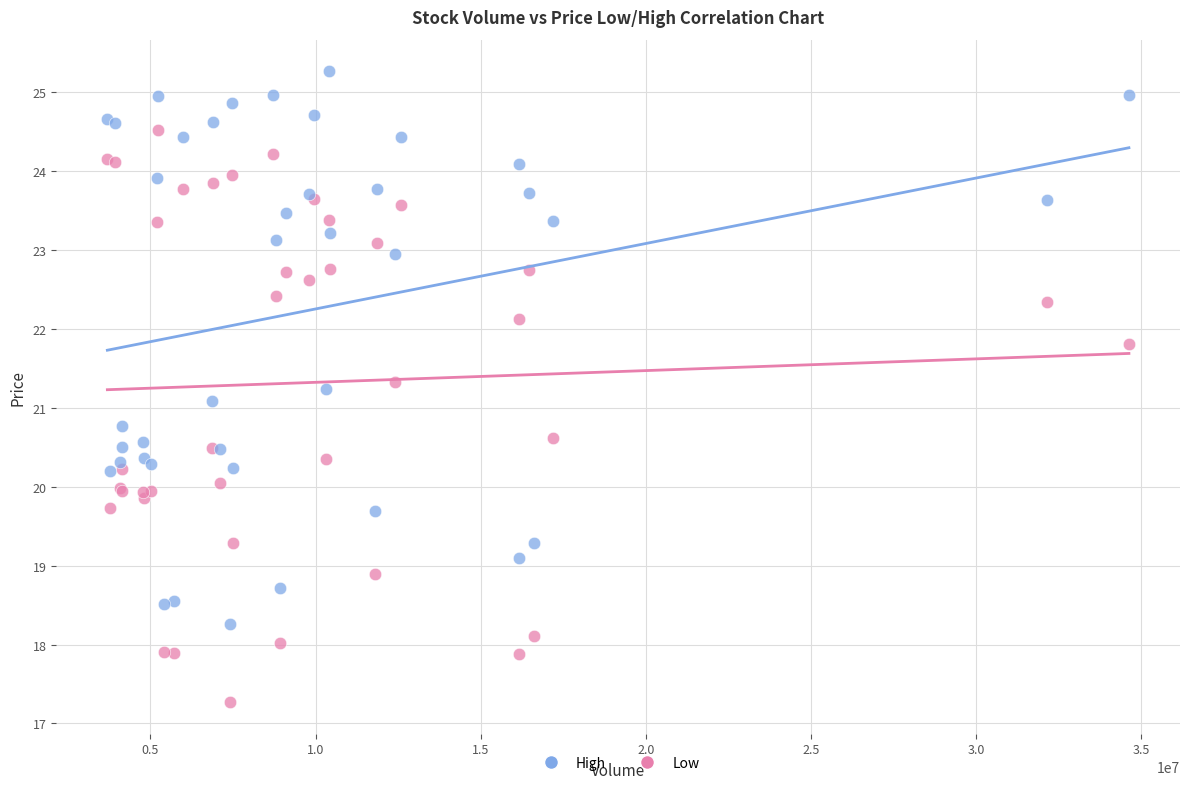

Which series has the widest spread of Y values?

Low